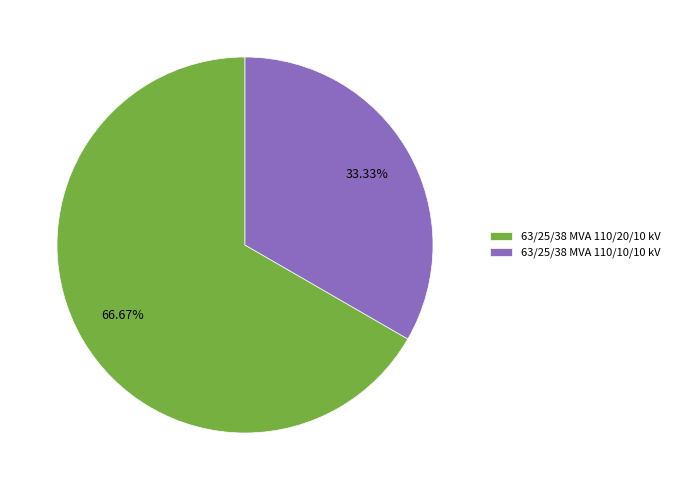

Which slice is the largest?

63/25/38 MVA 110/20/10 kV